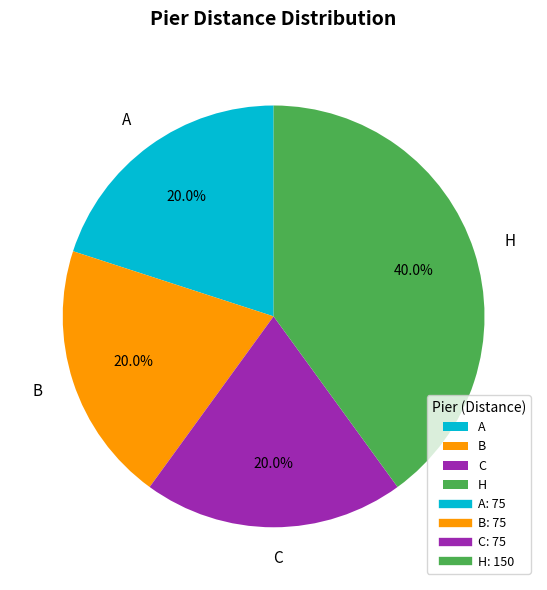

Count the number of slices in the pie.

4